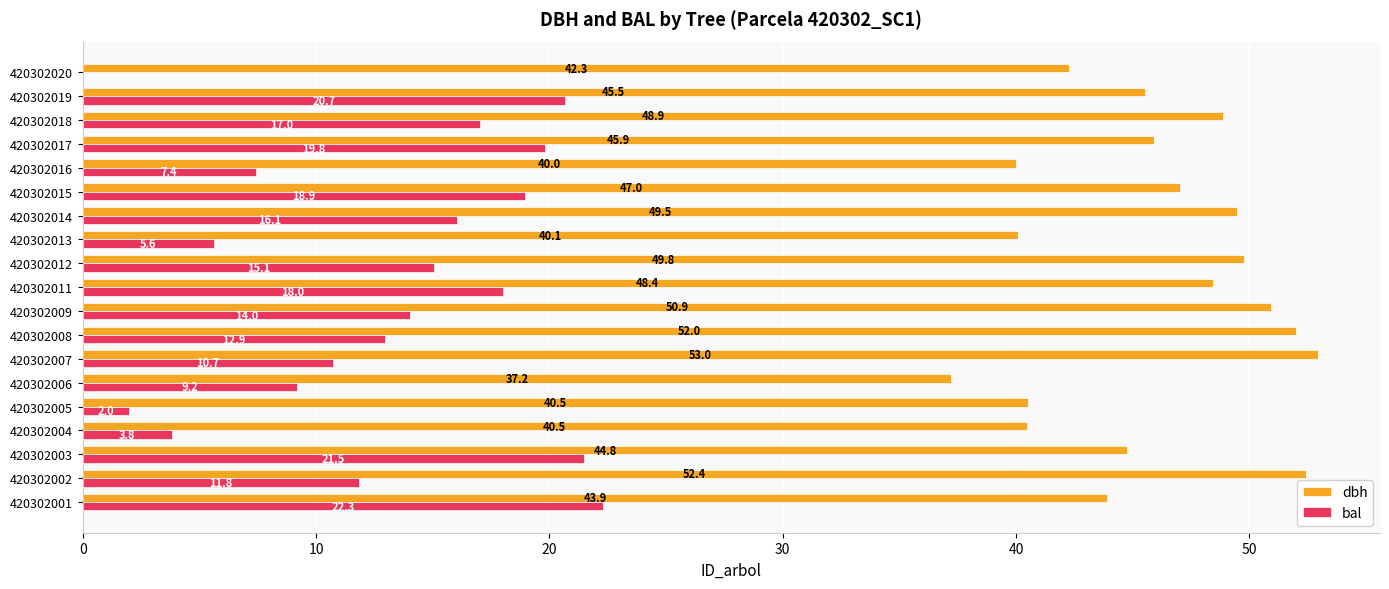

What is the total value across all series at 420302012?

64.9